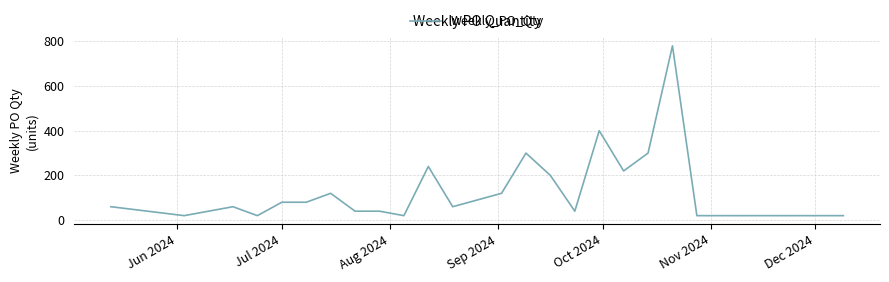

How many categories are shown in the chart?

22